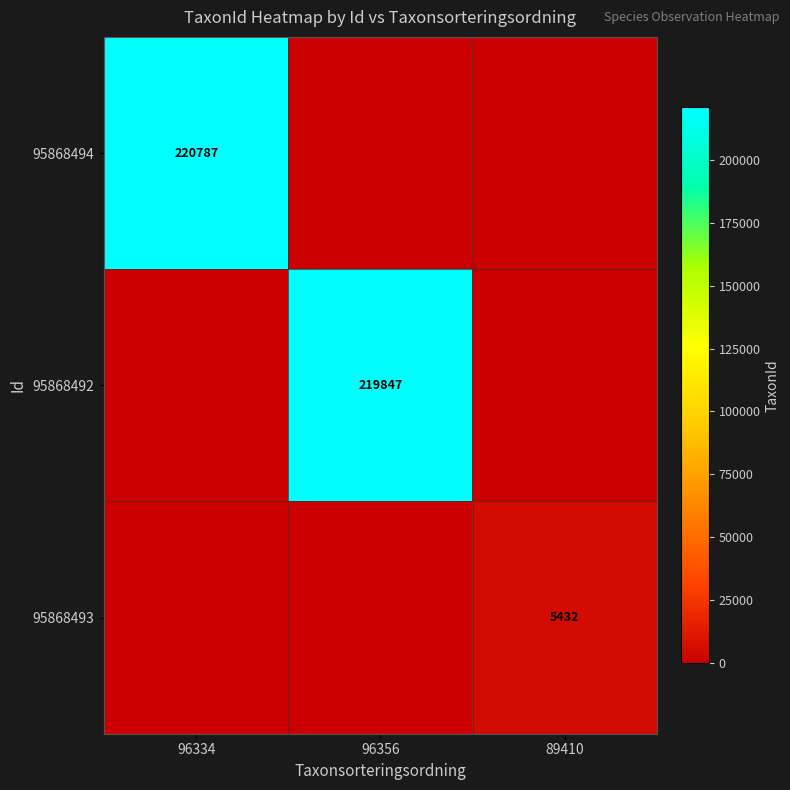

What is the spread (max minus min) of values at 96356?

219847